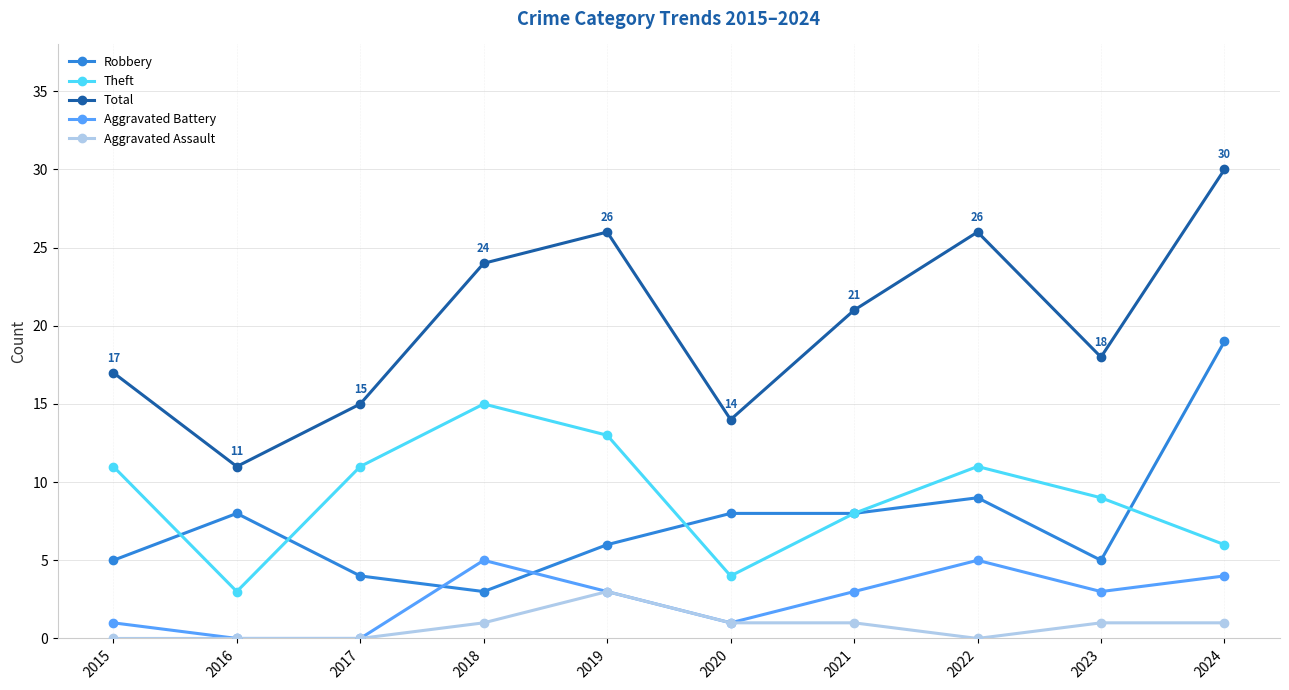

Count the number of data series in this chart.

5